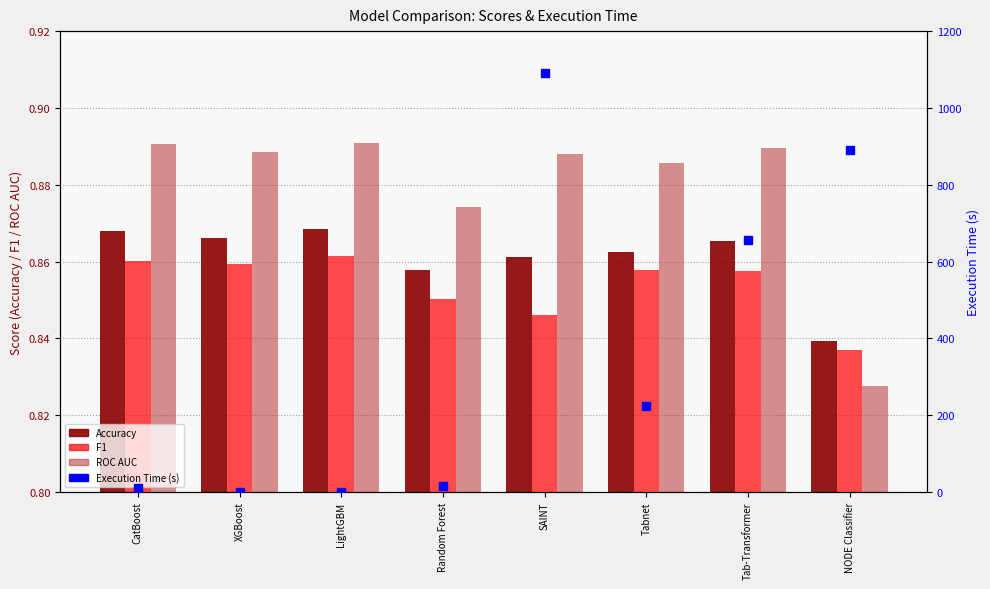

At how many categories does at least one series exceed 403?

3